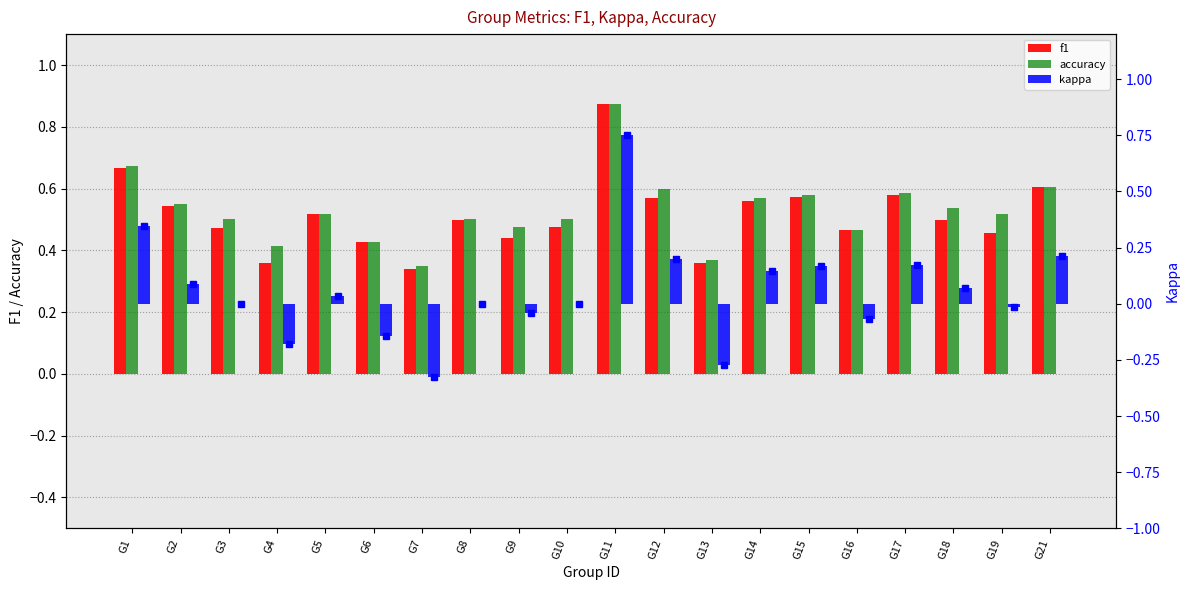

How many bars are there in each group?

3